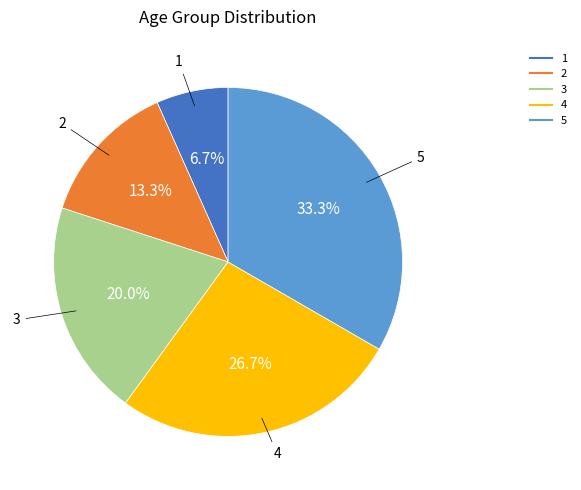

Does 3 represent more than half of the total?

No